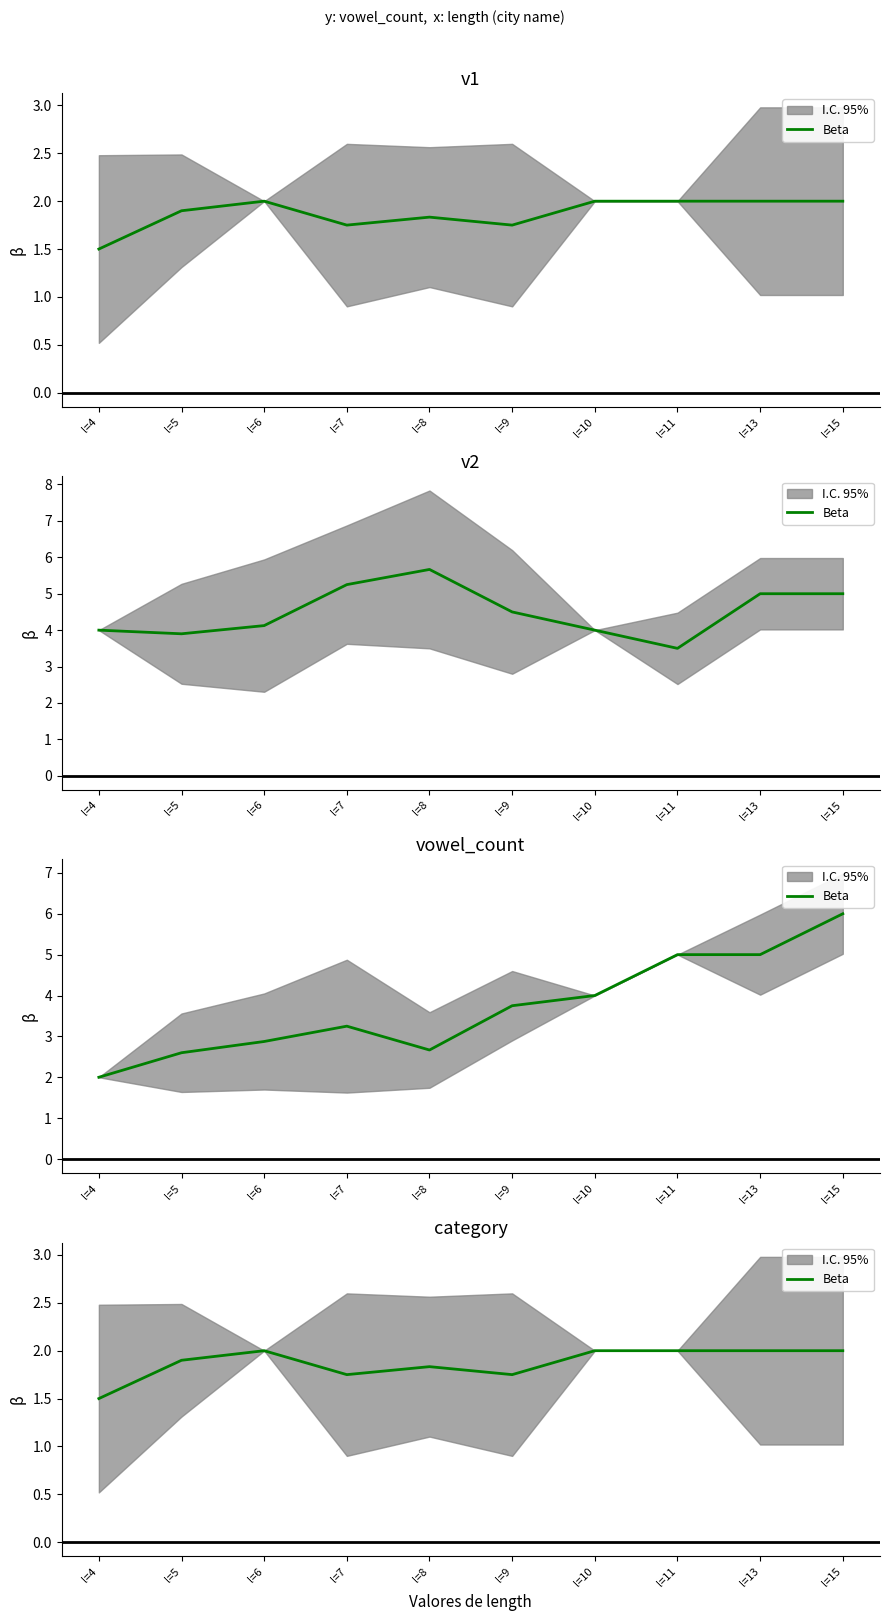

Rank the categories by value from highest to lowest.

l=6, l=10, l=11, l=13, l=15, l=5, l=8, l=7, l=9, l=4